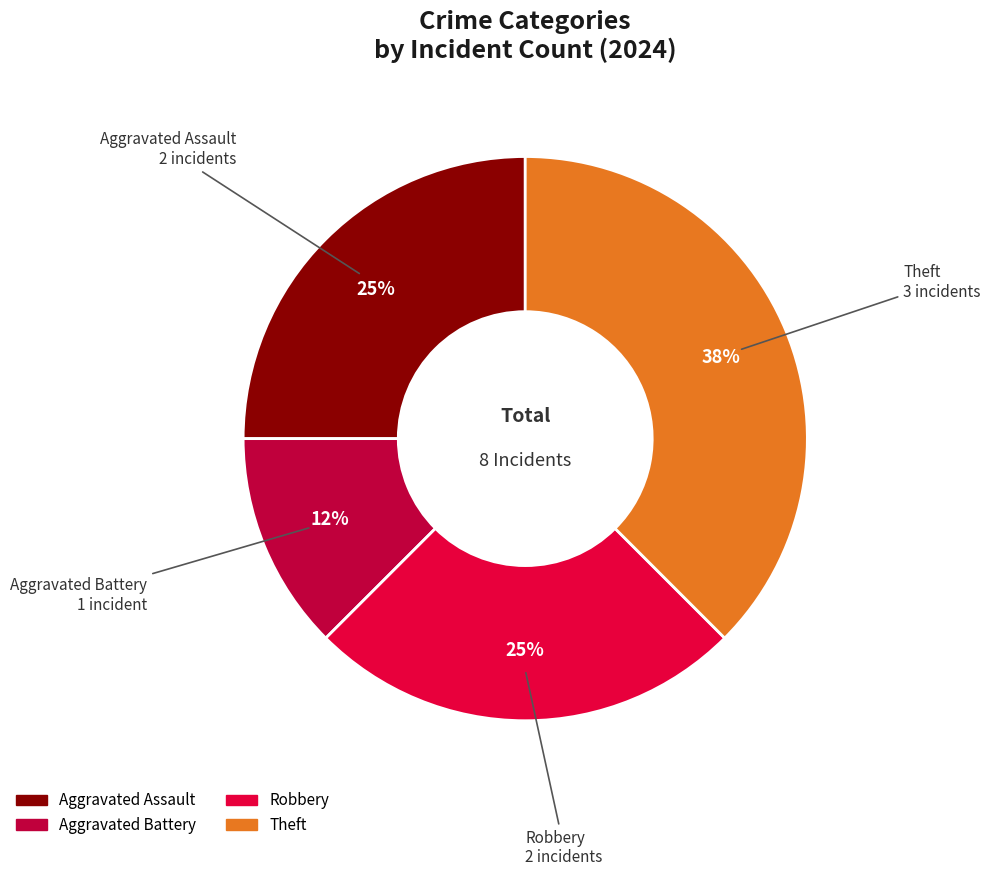

What is the ratio of the value at Theft to the value at Robbery?

1.5